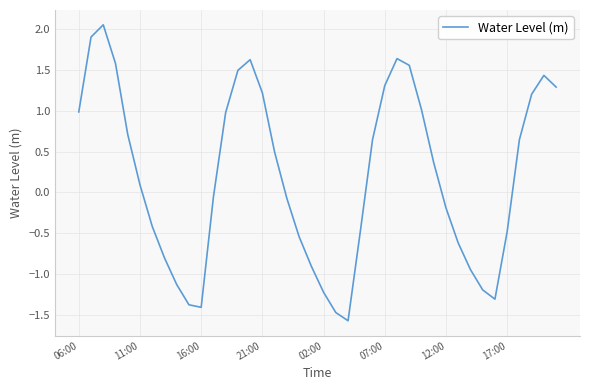

What is the difference between the maximum and minimum values?

3.6